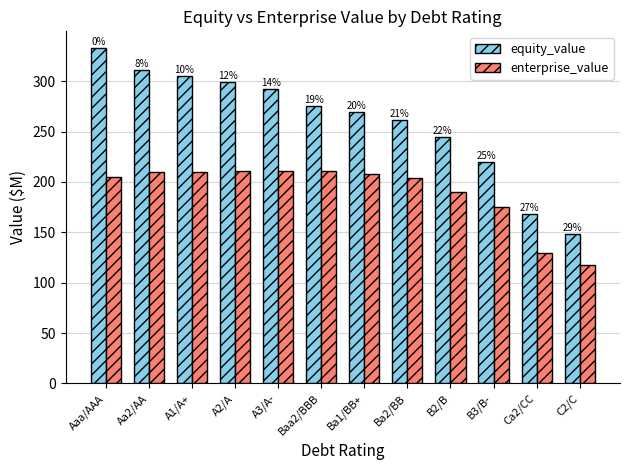

What are all the series names shown in the legend?

equity_value, enterprise_value